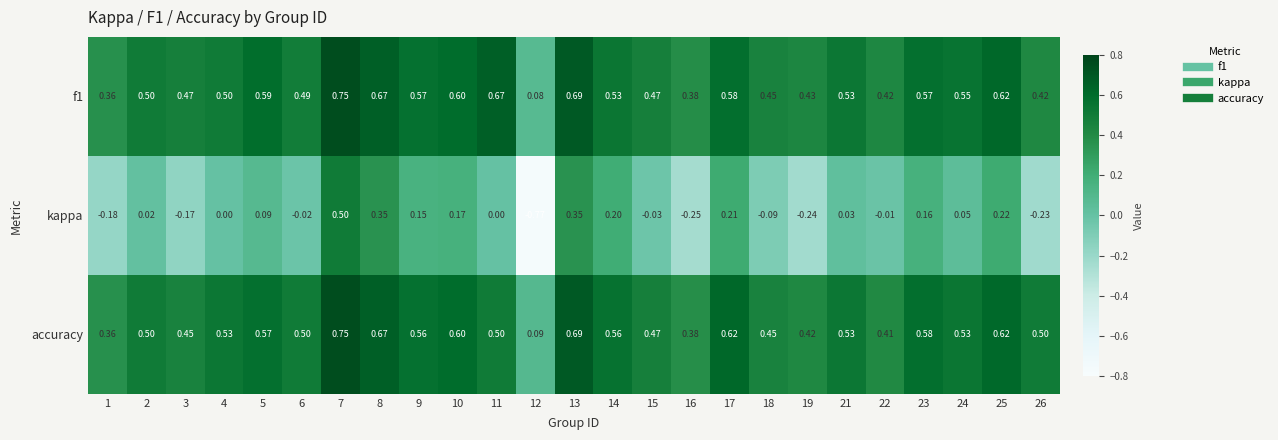

Is the value of f1 at 10 greater than the value of accuracy at 16?

Yes